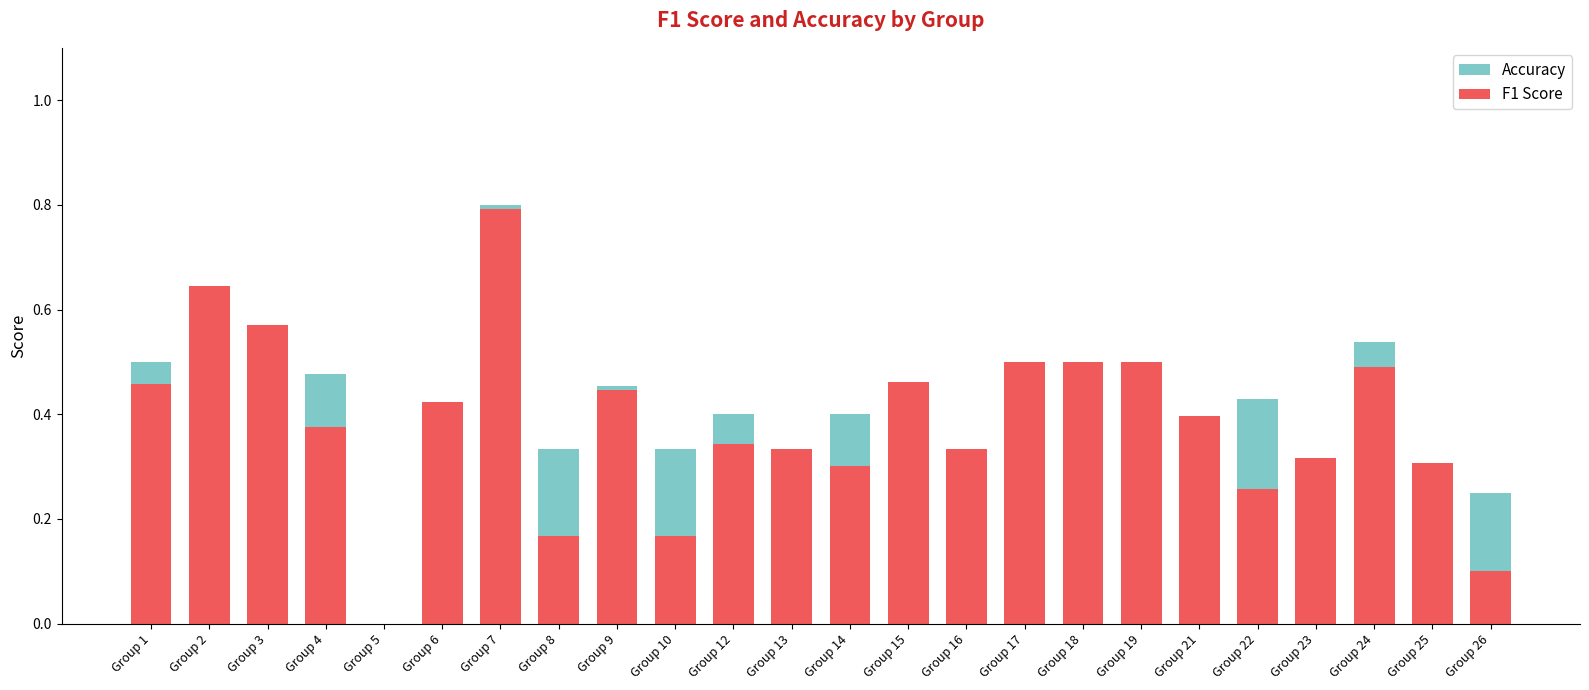

What is the total value across all series at Group 15?

0.9